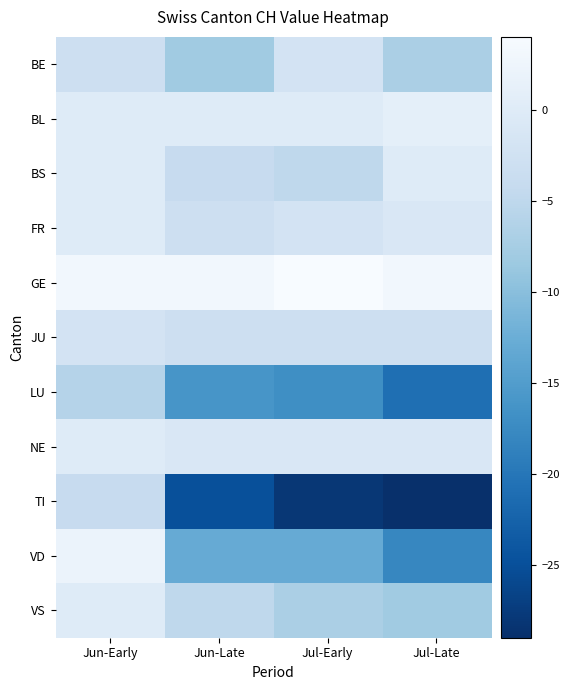

Reading left to right, transcribe all the data shown in this chart.

BE: Jun-Early=-3	Jun-Late=-8	Jul-Early=-2	Jul-Late=-7
BL: Jun-Early=0	Jun-Late=0	Jul-Early=0	Jul-Late=1
BS: Jun-Early=0	Jun-Late=-4	Jul-Early=-5	Jul-Late=0
FR: Jun-Early=0	Jun-Late=-3	Jul-Early=-2	Jul-Late=-1
GE: Jun-Early=3	Jun-Late=3	Jul-Early=4	Jul-Late=3
JU: Jun-Early=-2	Jun-Late=-3	Jul-Early=-3	Jul-Late=-3
LU: Jun-Early=-6	Jun-Late=-16	Jul-Early=-17	Jul-Late=-21
NE: Jun-Early=0	Jun-Late=-1	Jul-Early=-1	Jul-Late=-1
TI: Jun-Early=-4	Jun-Late=-25	Jul-Early=-28	Jul-Late=-29
VD: Jun-Early=2	Jun-Late=-13	Jul-Early=-13	Jul-Late=-18
VS: Jun-Early=0	Jun-Late=-5	Jul-Early=-7	Jul-Late=-8